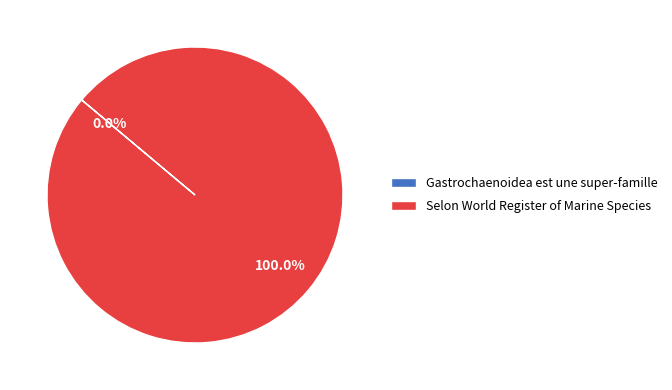

What portion of the pie excludes Gastrochaenoidea est une super-famille?

100.0%